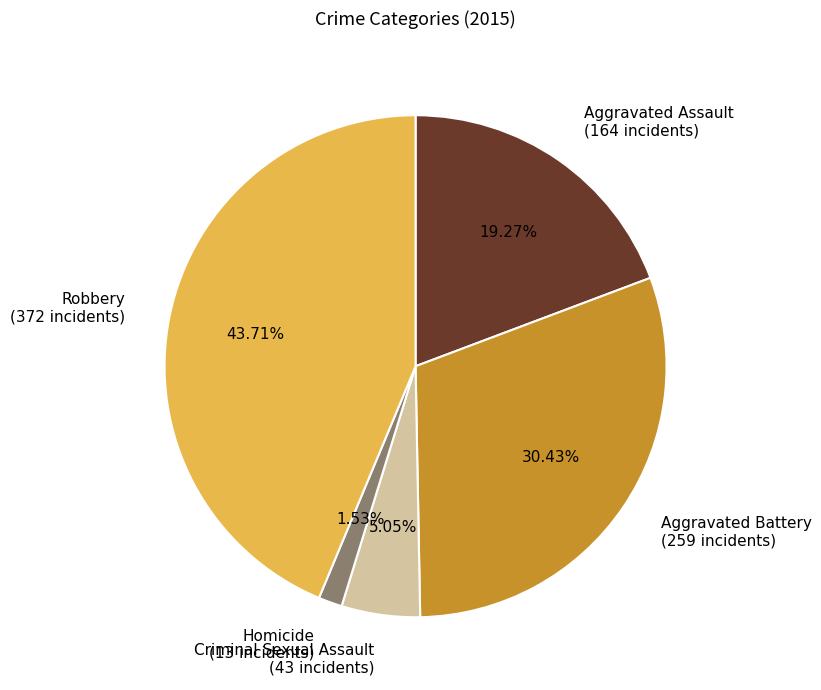

Is it true that Robbery is 36% of the pie?

False